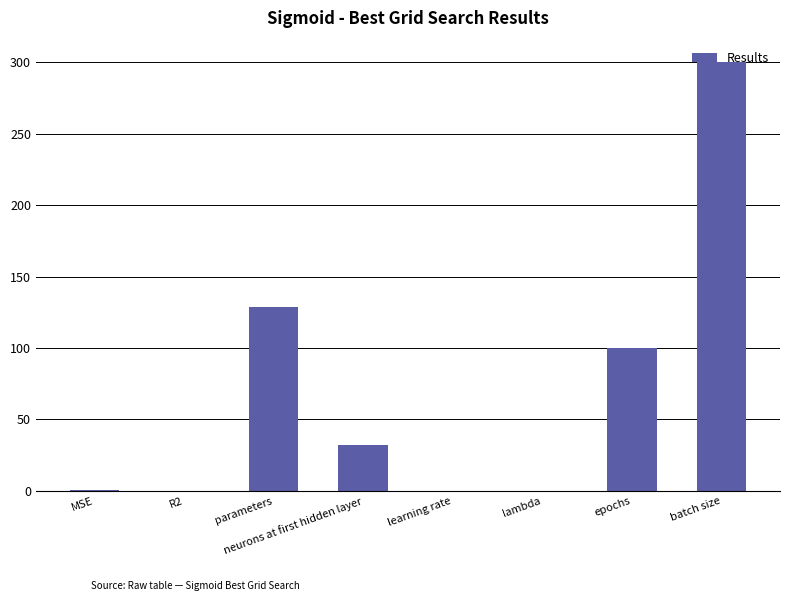

What is the average value?

70.3